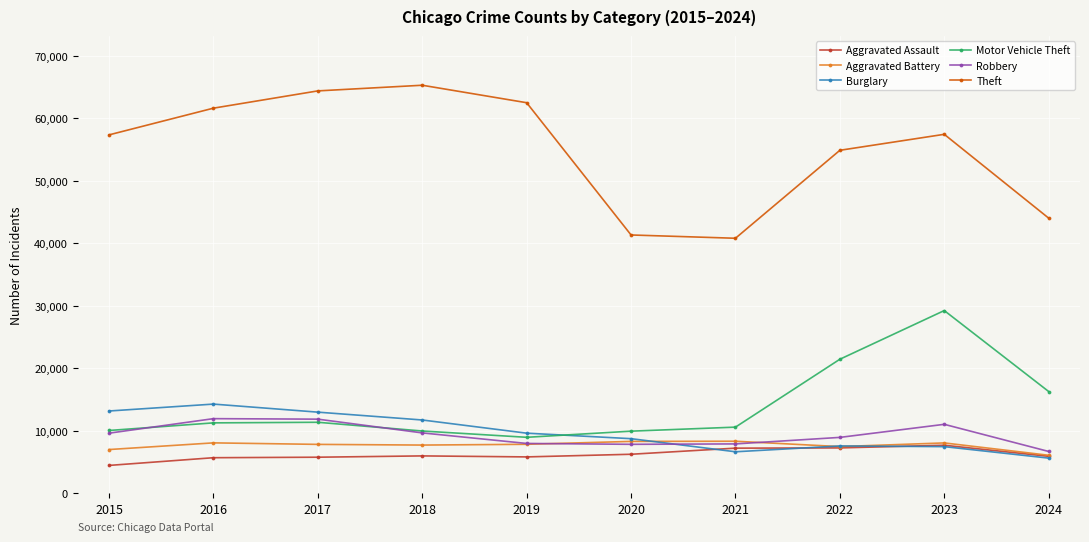

At which category is the sum across all series the highest?

2023